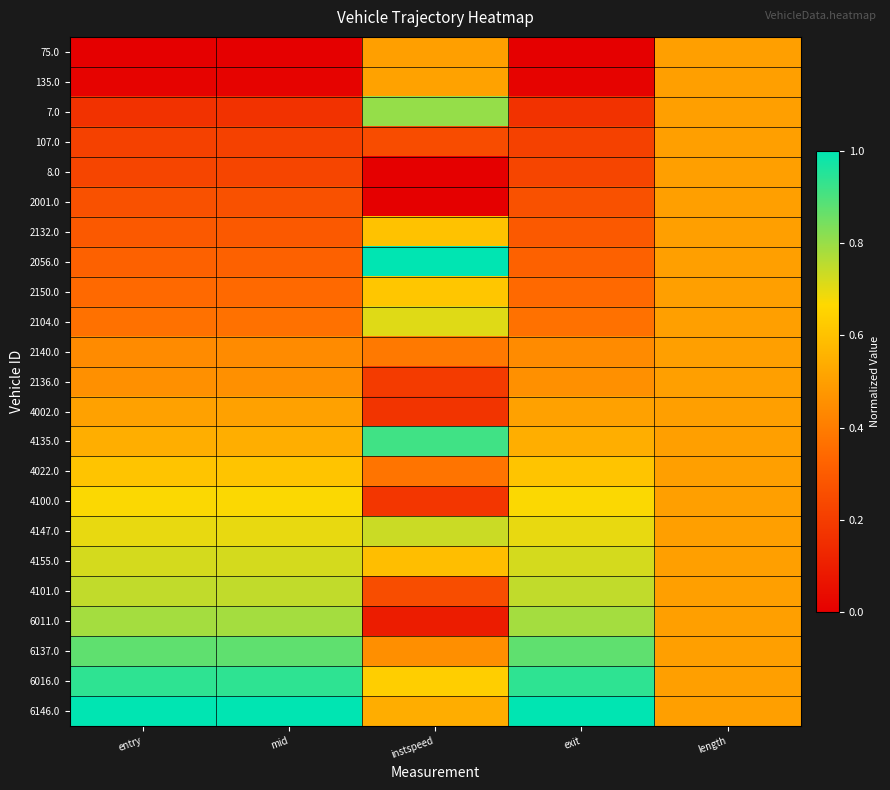

At which category is the sum across all series the highest?

length